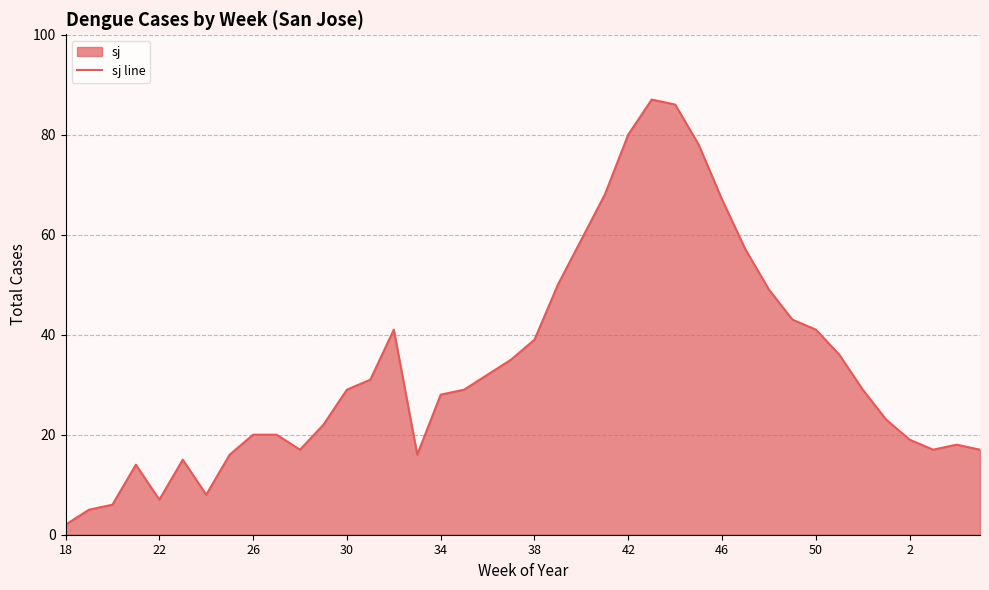

What is the difference between the values at 34 and 50?

13